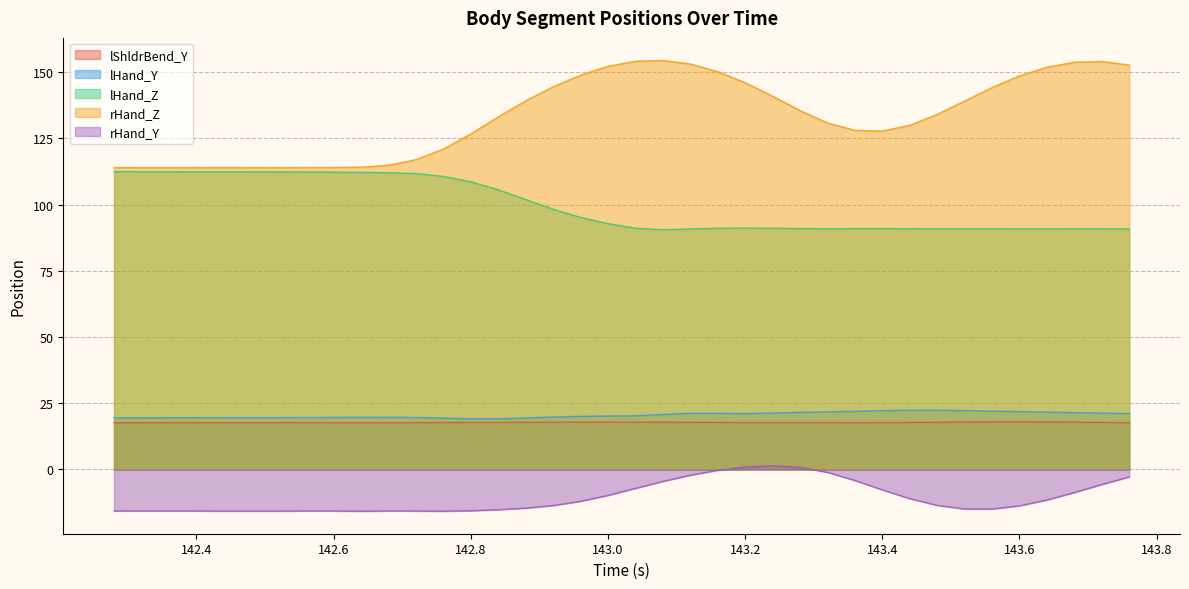

True or false: rHand_Z and rHand_Y cross at least once.

False